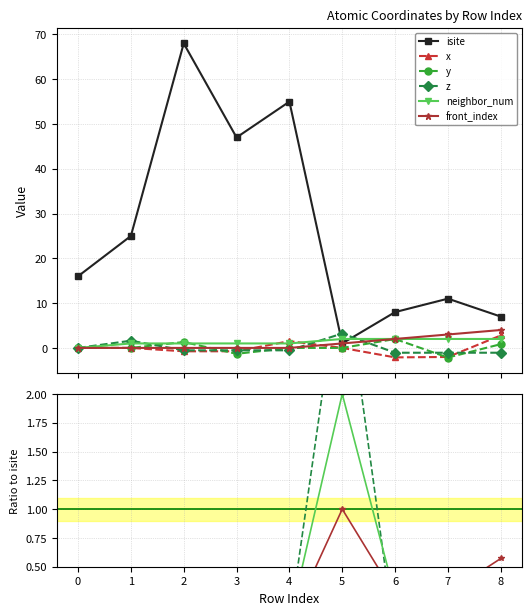

What position from the left is 7?

9